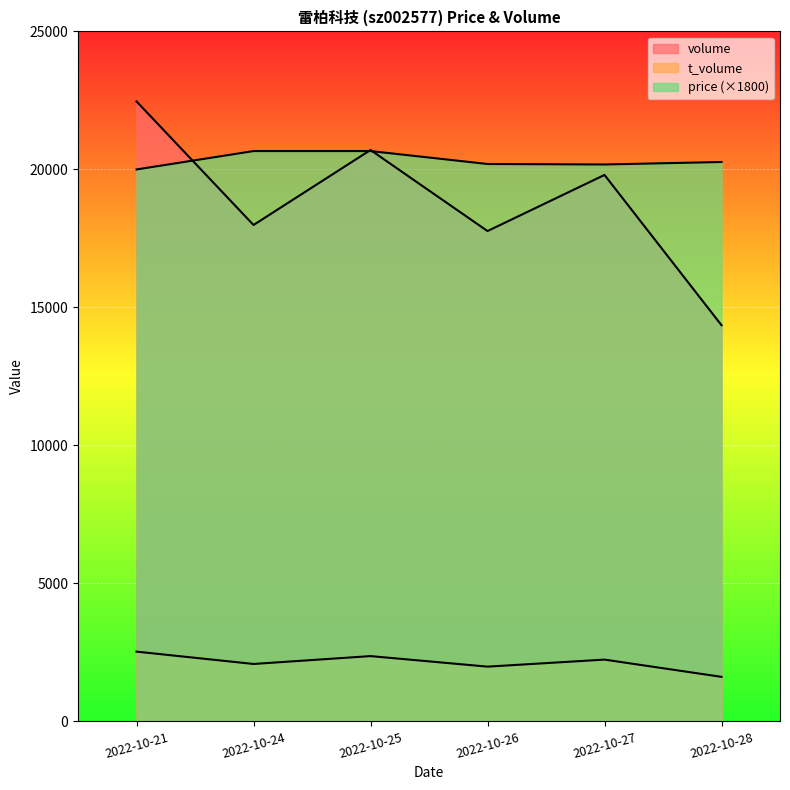

Reading left to right, list all the values displayed in this chart.

volume: 2022-10-21=22463	2022-10-24=17986	2022-10-25=20703	2022-10-26=17766	2022-10-27=19799	2022-10-28=14354
t_volume: 2022-10-21=2528	2022-10-24=2081	2022-10-25=2366	2022-10-26=1984	2022-10-27=2239	2022-10-28=1614
price: 2022-10-21=19998	2022-10-24=20664	2022-10-25=20664	2022-10-26=20196	2022-10-27=20178	2022-10-28=20268